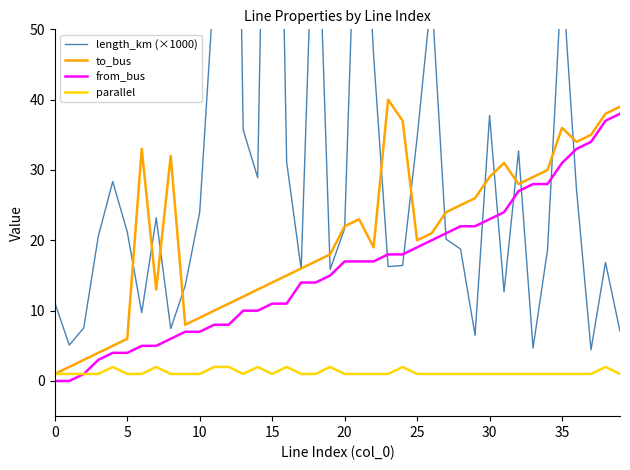

List the series in order of their peak value, highest first.

length_km (×1000), to_bus, from_bus, parallel